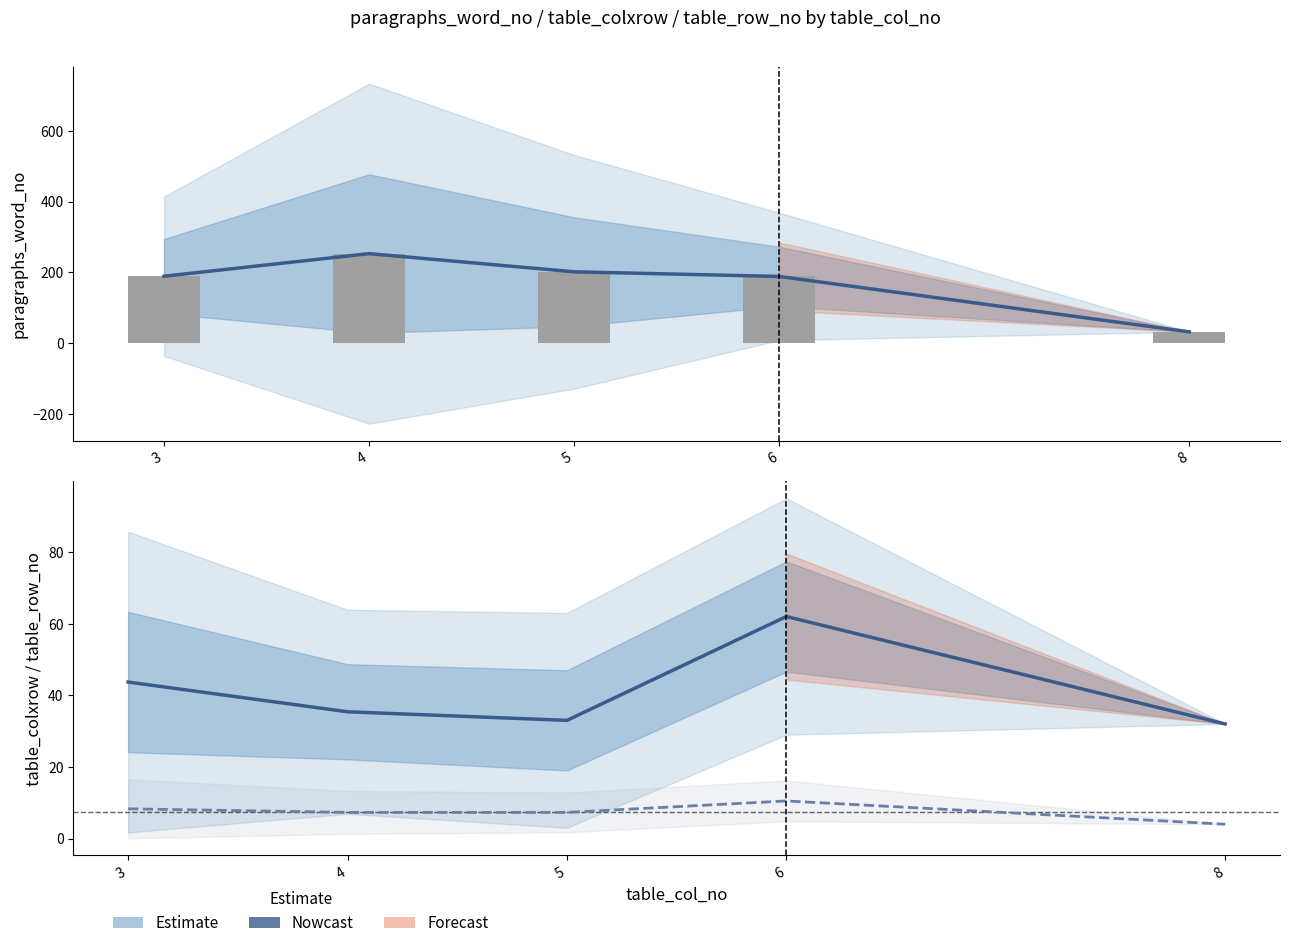

What is the difference between the paragraphs_word_no (mean) values at 6 and 3?

0.6